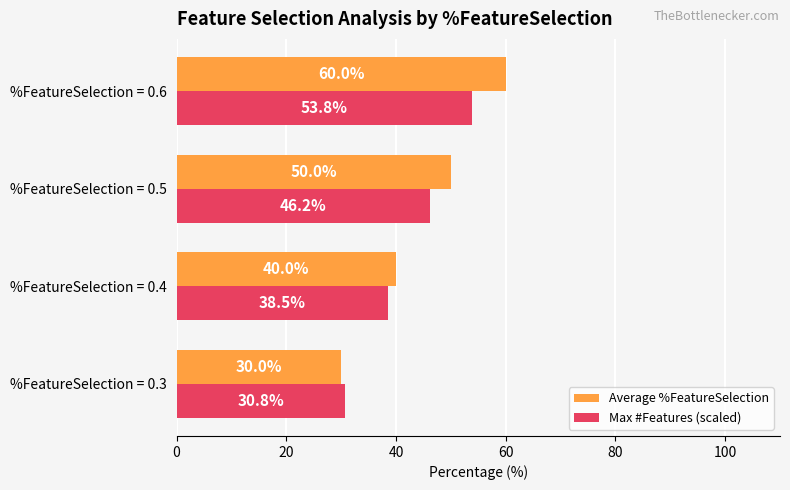

Is it true that Average %FeatureSelection equals 59.7 at %FeatureSelection = 0.4?

False